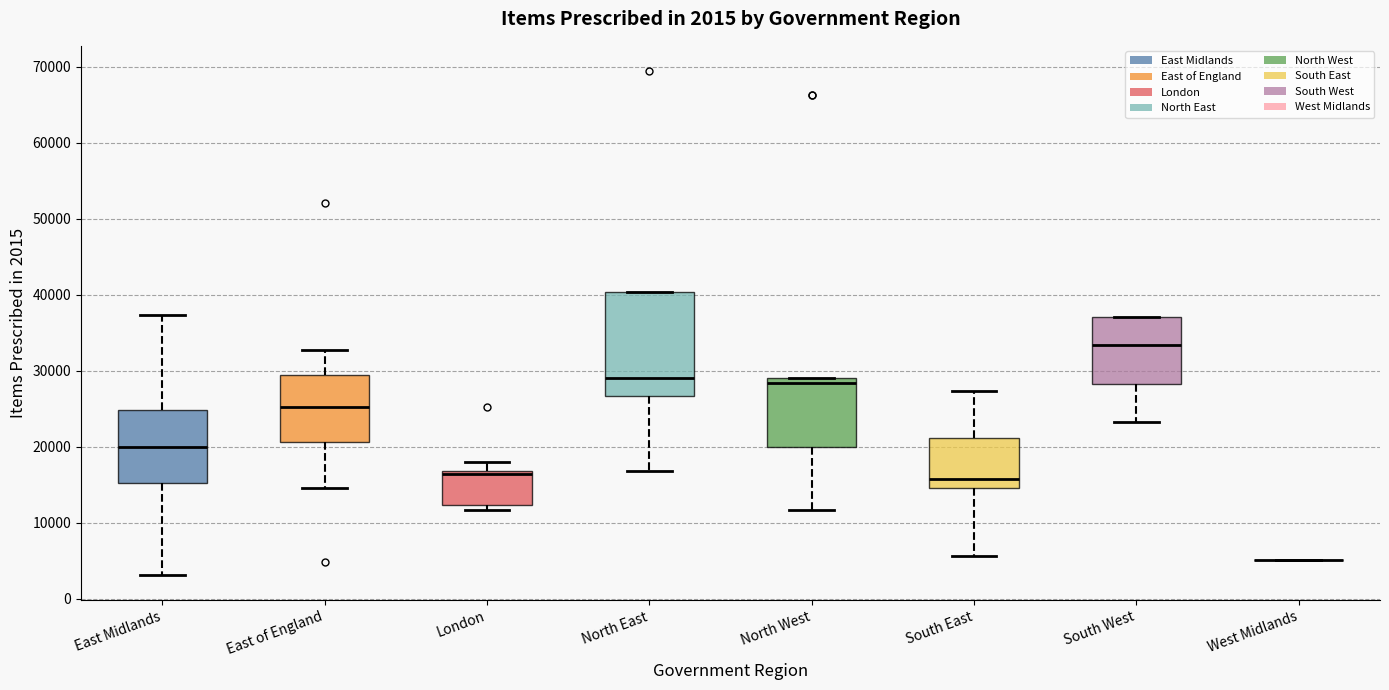

Comparing the boxes themselves (not the whiskers), which one is the tallest?

North East